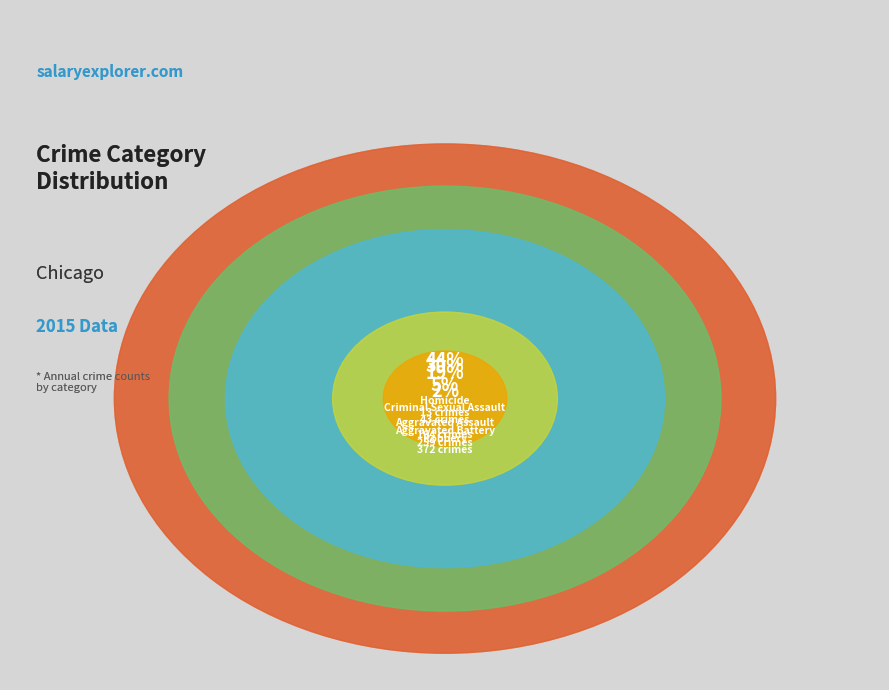

Which category has the smallest portion of the pie?

Homicide